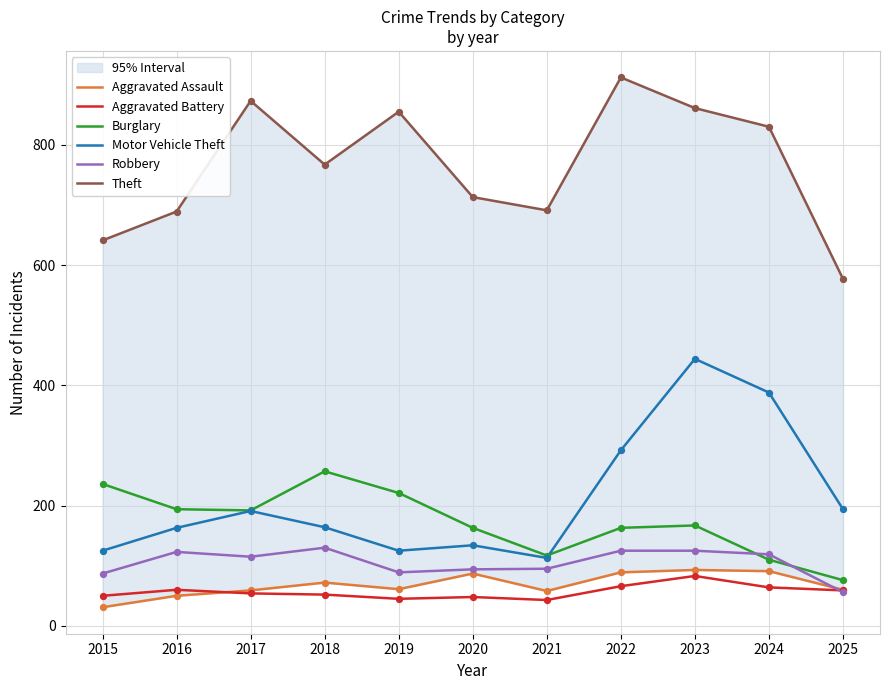

At which category is the sum across all series the highest?

2023